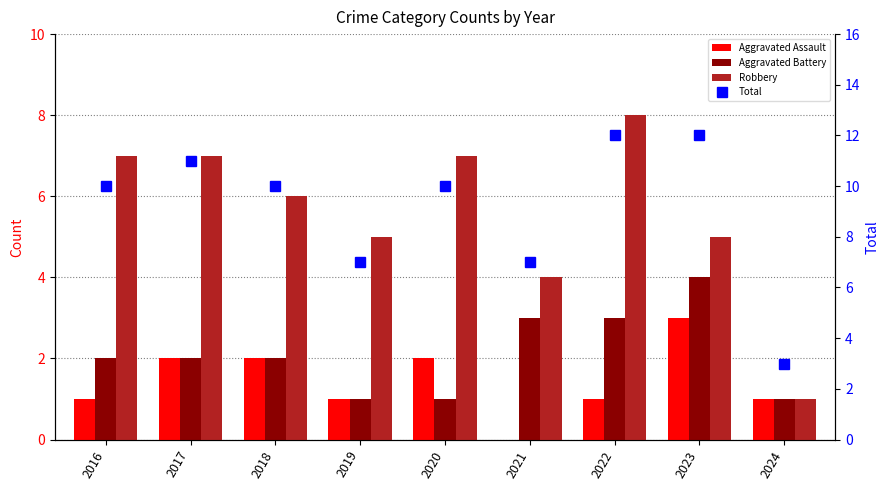

Is the value of Robbery at 2018 greater than the value of Aggravated Assault at 2021?

Yes